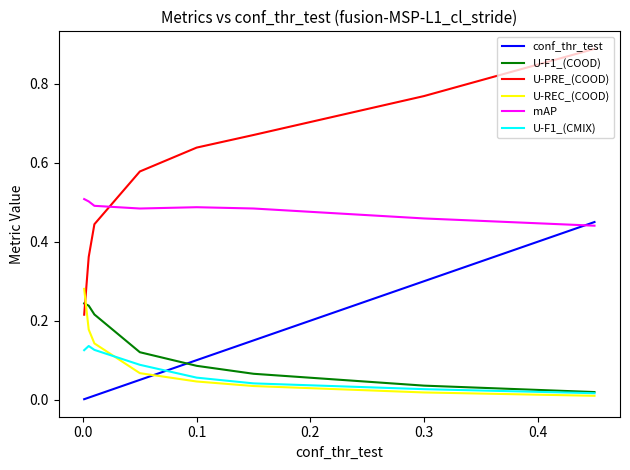

What is the sum of all U-REC_(COOD) values?

0.8